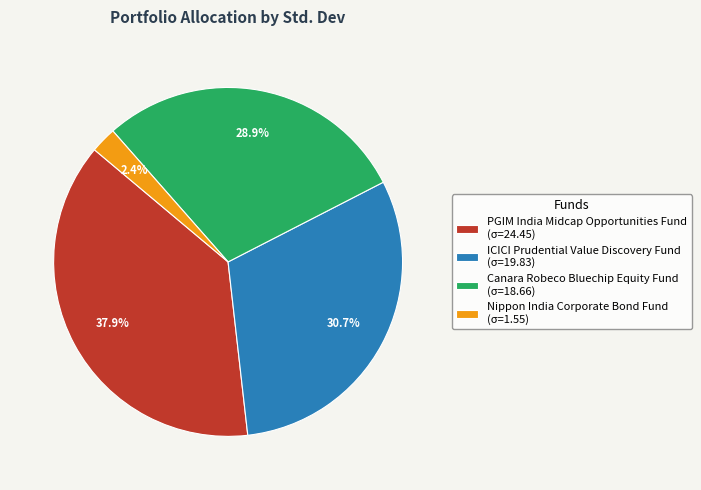

To the nearest percent, what is the difference between the largest and smallest slice percentages?

36%